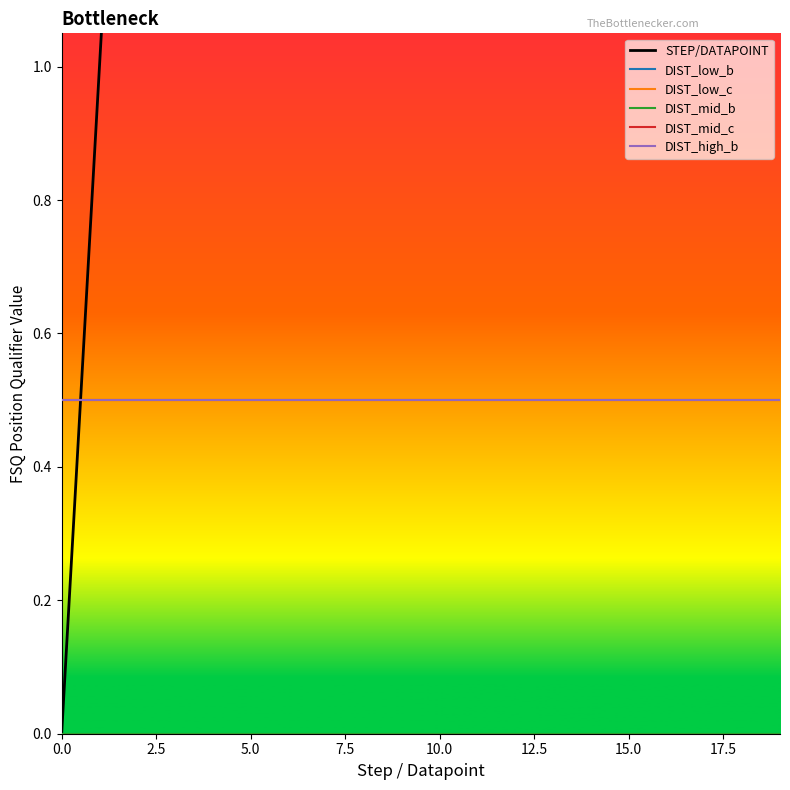

The value of DIST_mid_c at 2.5 is 0.9. True or false?

False